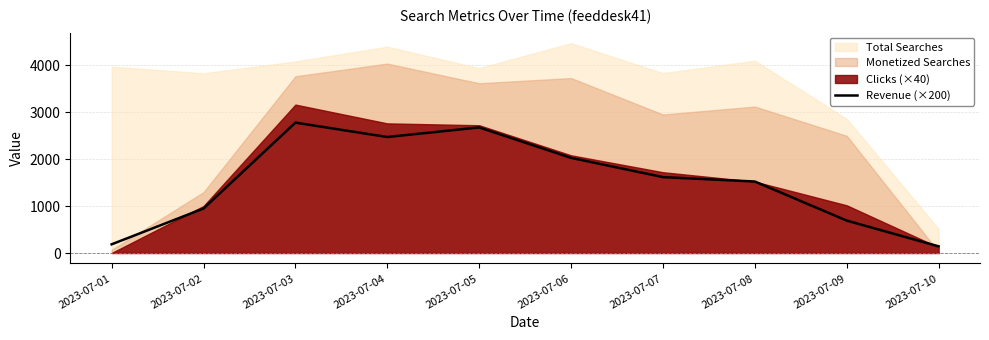

What is the sum of all values?

15048.1